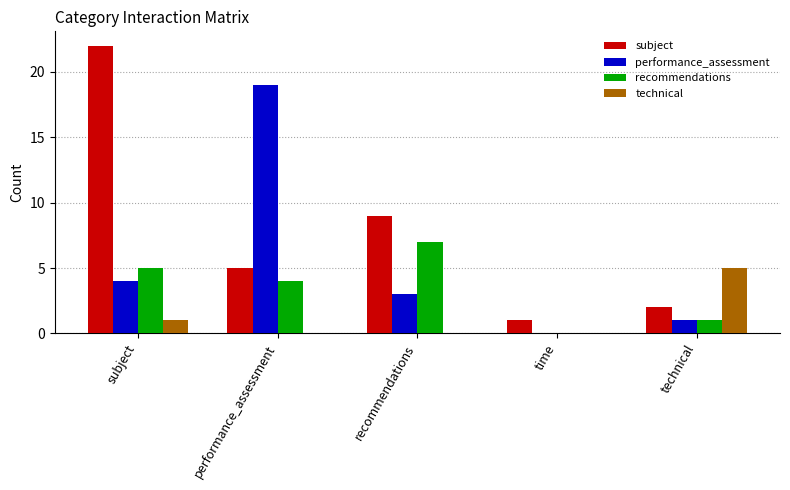

Which series changed the most between recommendations and technical?

subject